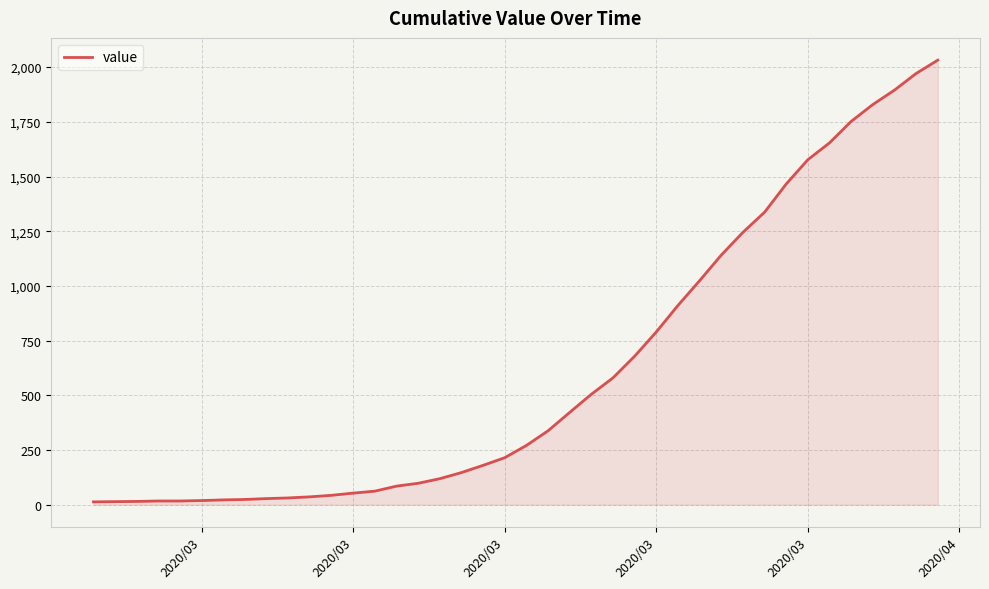

What is the difference between the maximum and minimum values?

2019